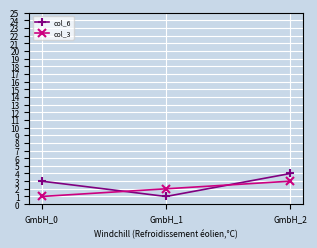

What is the difference between the highest and lowest values at GmbH_0?

2